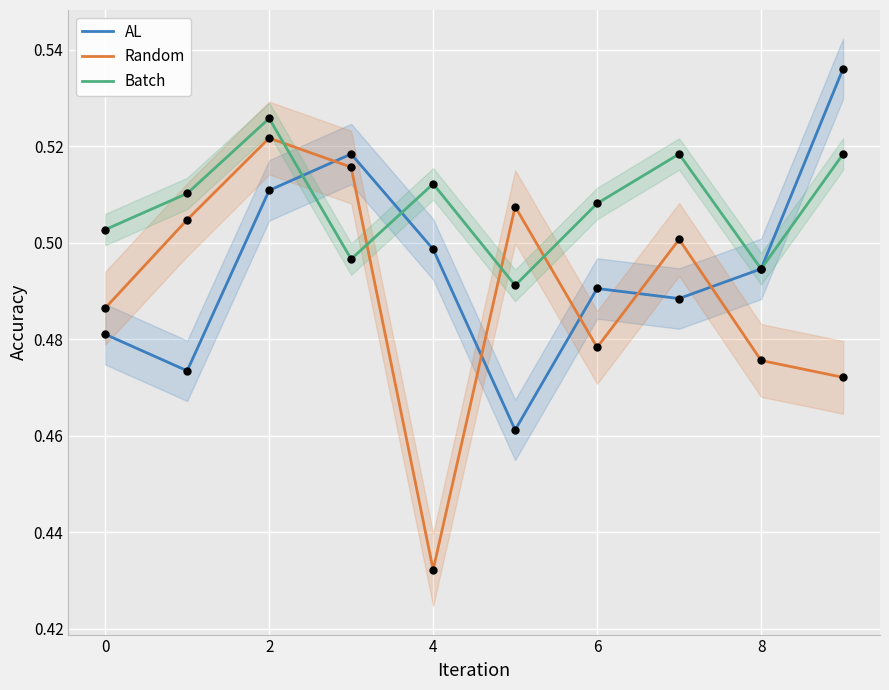

At which label is Random closest to 0?

4